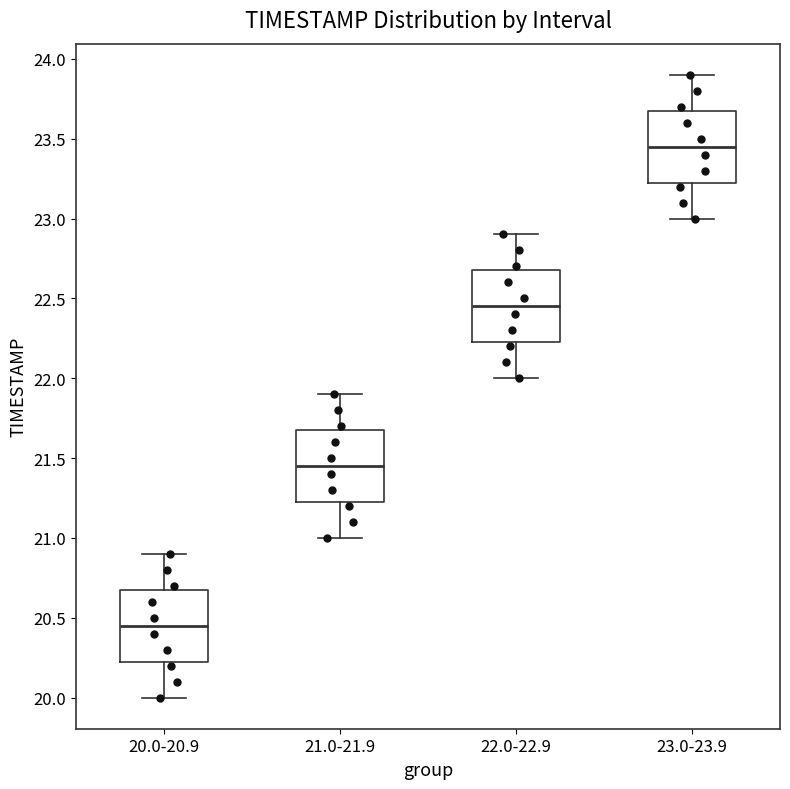

Which box has the lowest median line?

20.0-20.9